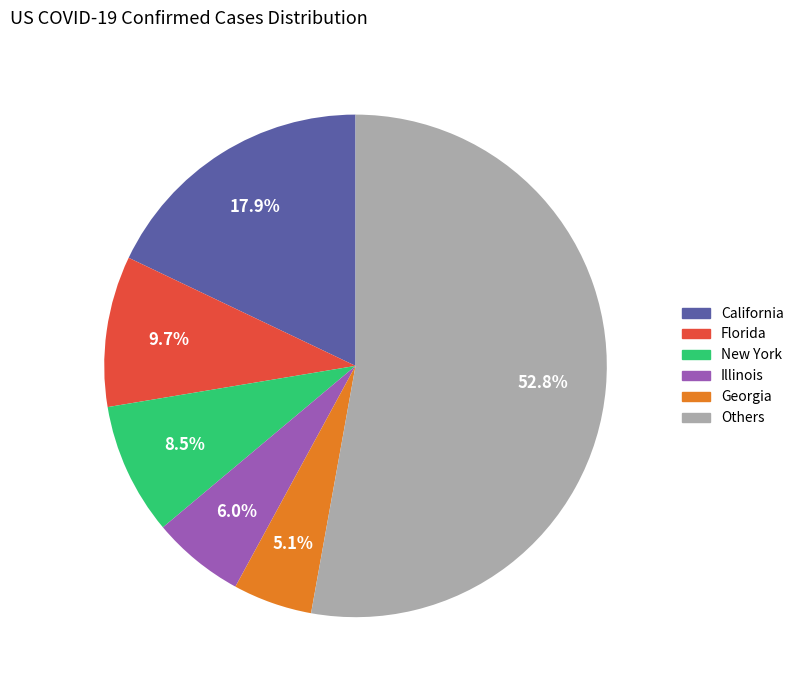

Approximately how many times larger is the value at Illinois compared to Florida?

0.6